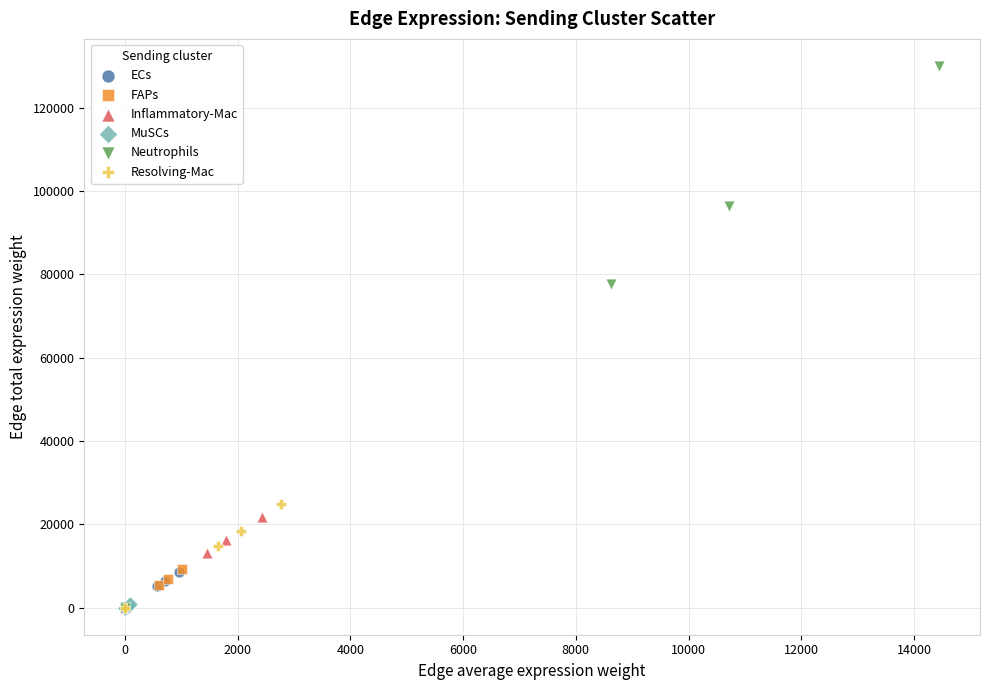

Which series contains the highest Y value?

Neutrophils